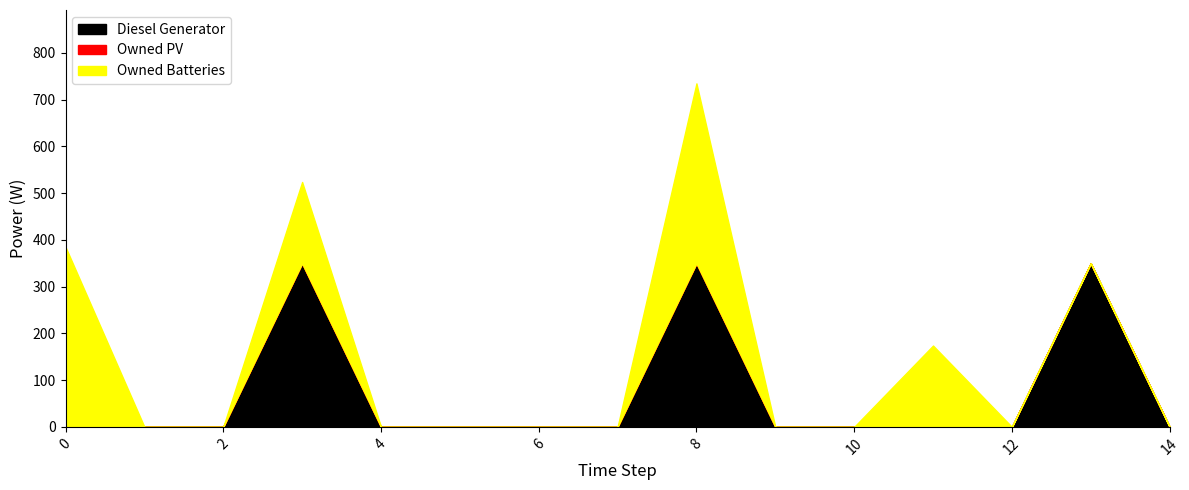

Which has a higher value, 2 or 7?

2